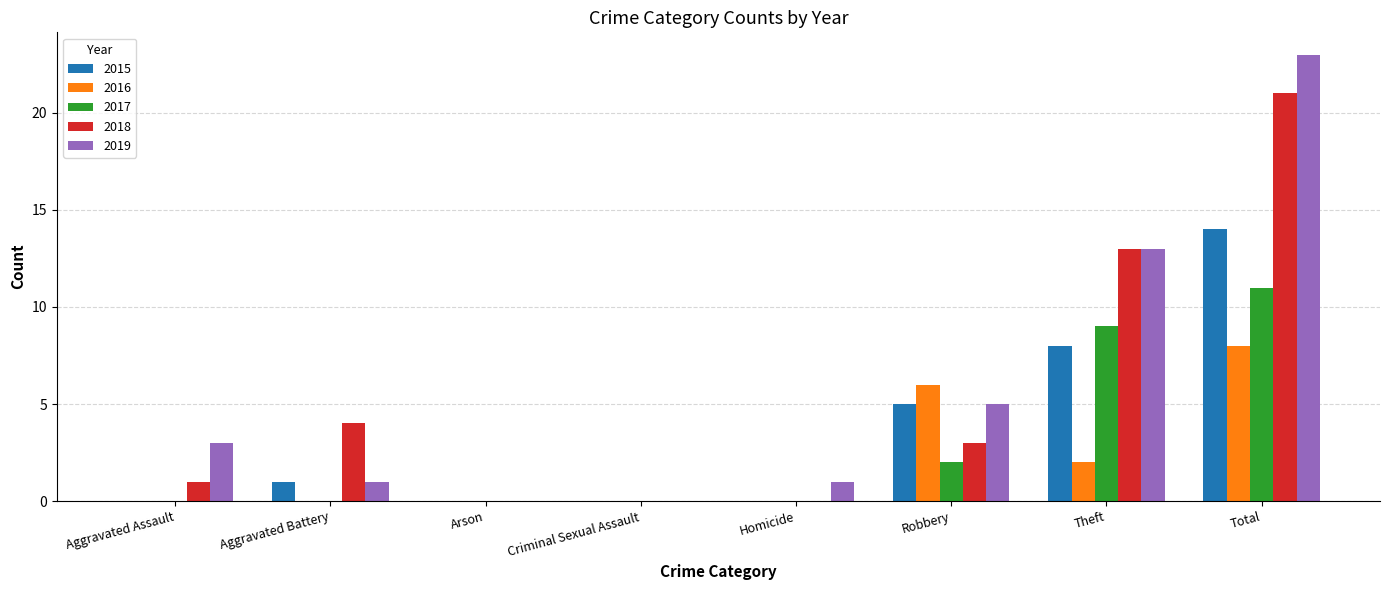

Reading left to right, extract all data points from this chart.

2015: 0	1	0	0	0	5	8	14
2016: 0	0	0	0	0	6	2	8
2017: 0	0	0	0	0	2	9	11
2018: 1	4	0	0	0	3	13	21
2019: 3	1	0	0	1	5	13	23